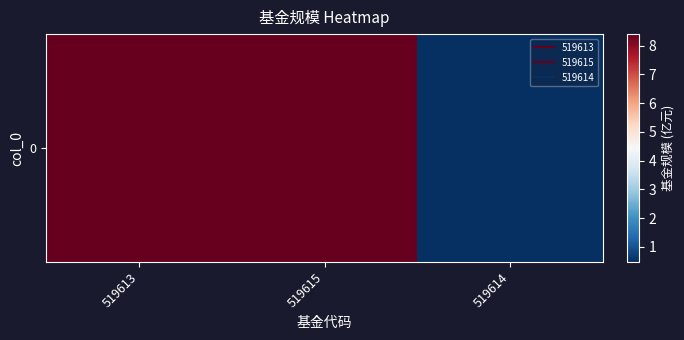

Which has a higher value, 519614 or 519615?

519615